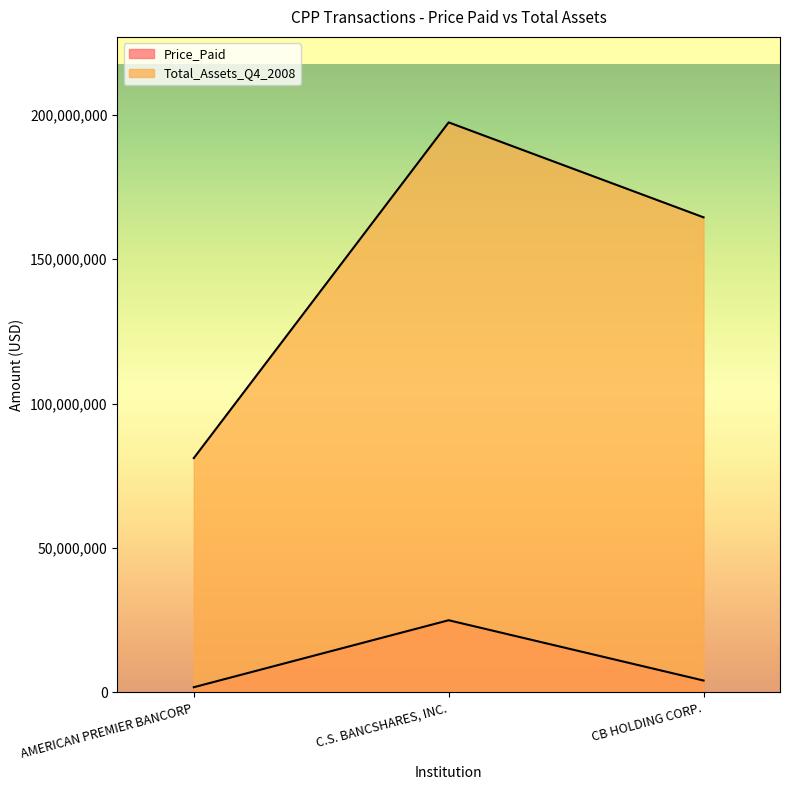

The value of Total_Assets_Q4_2008 at AMERICAN PREMIER BANCORP is 81126000. True or false?

True